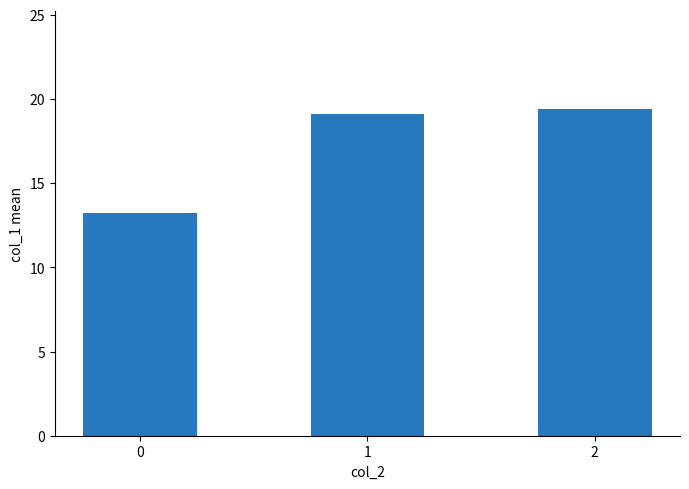

Which has a higher value, 0 or 1?

1